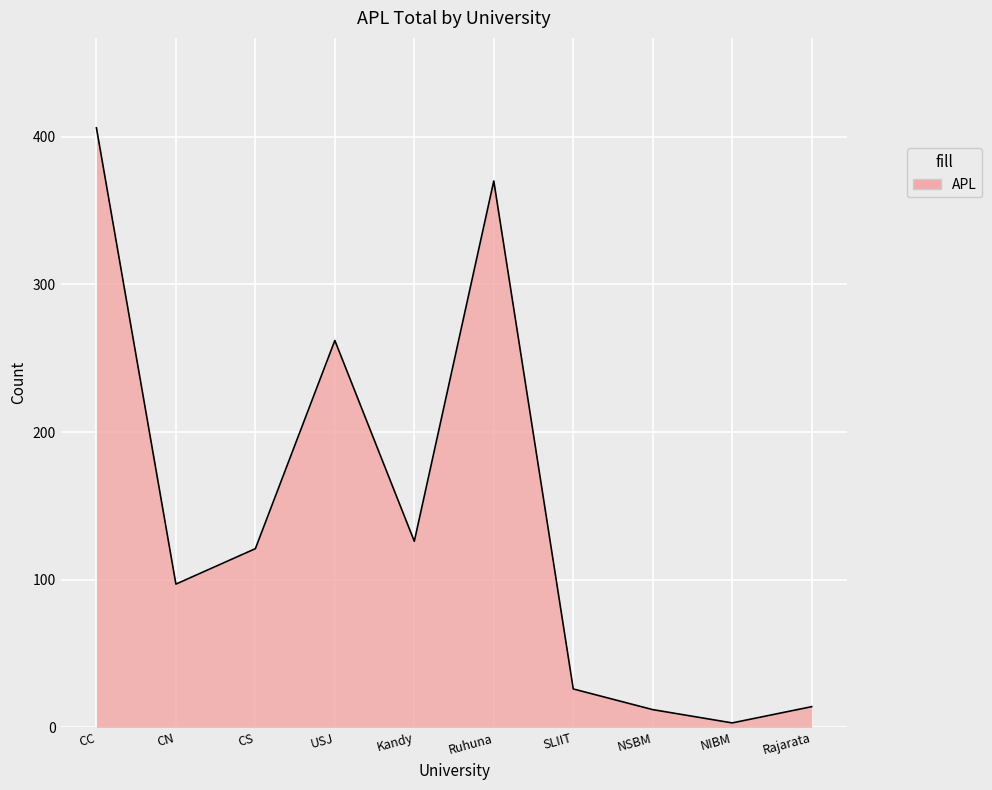

Between CS and CC, which is larger?

CC